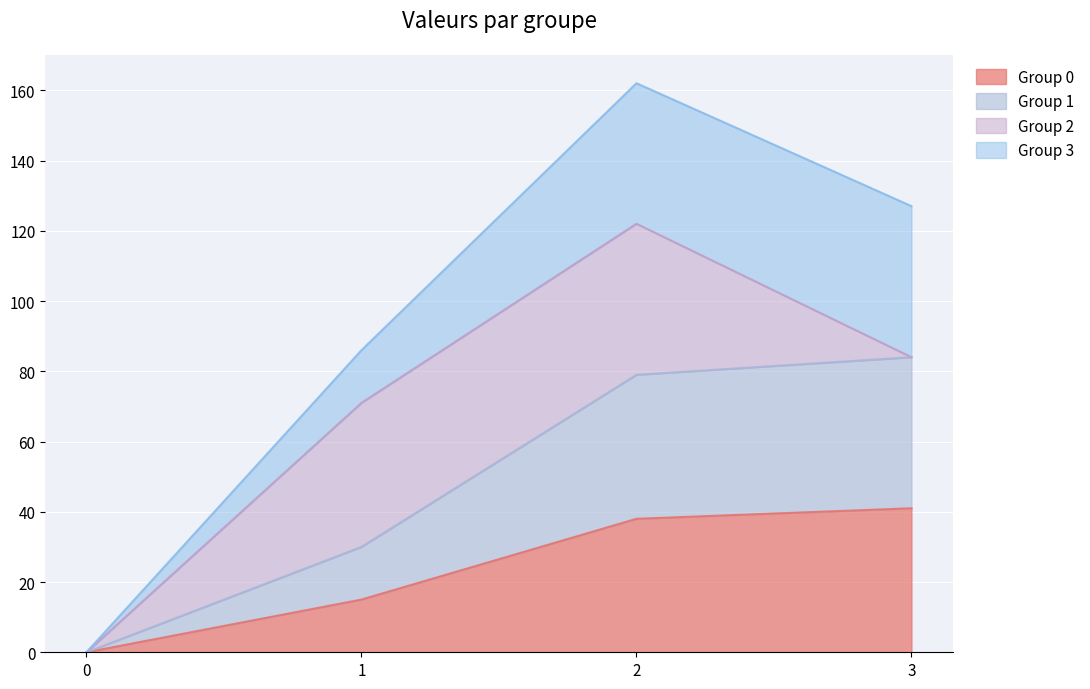

What is the value of the Group 0 point at the 4th from the left?

41